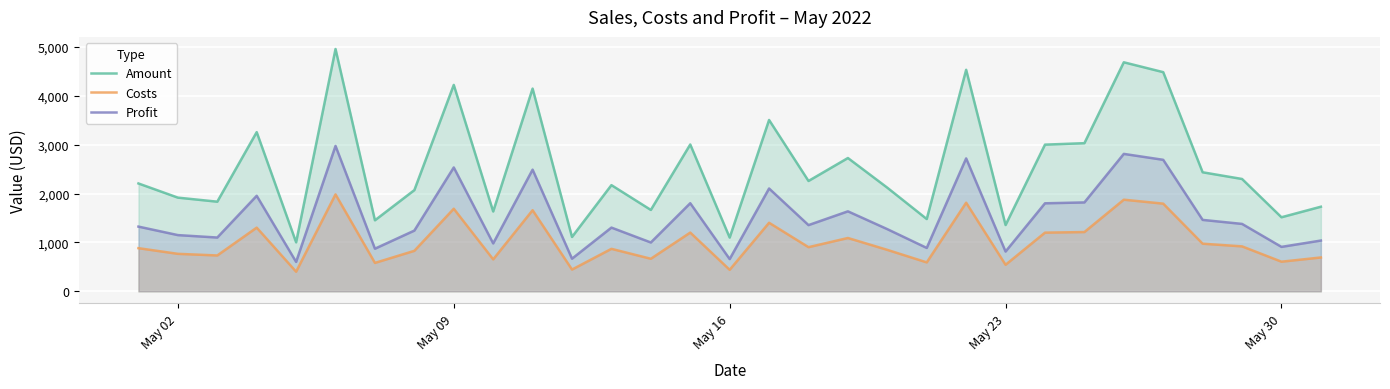

At how many categories does at least one series exceed 4010?

6